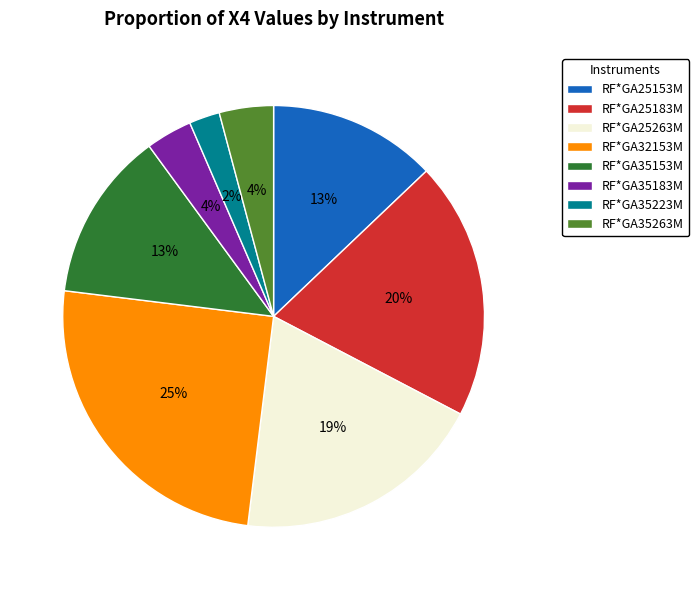

Combined, do RF*GA25263M and RF*GA35263M account for over 50%?

No